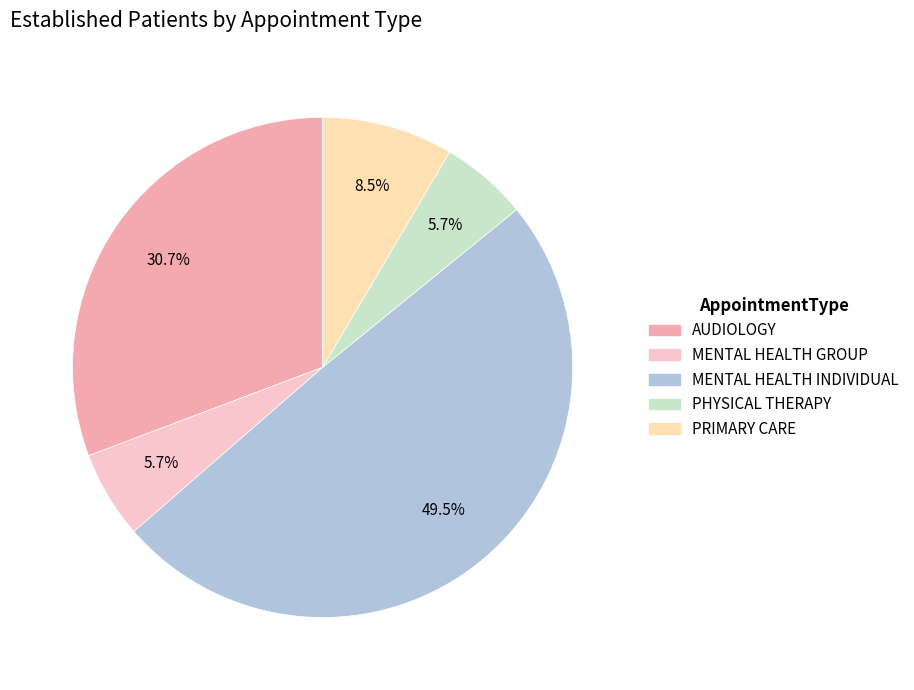

Which category has the biggest portion of the pie?

MENTAL HEALTH INDIVIDUAL